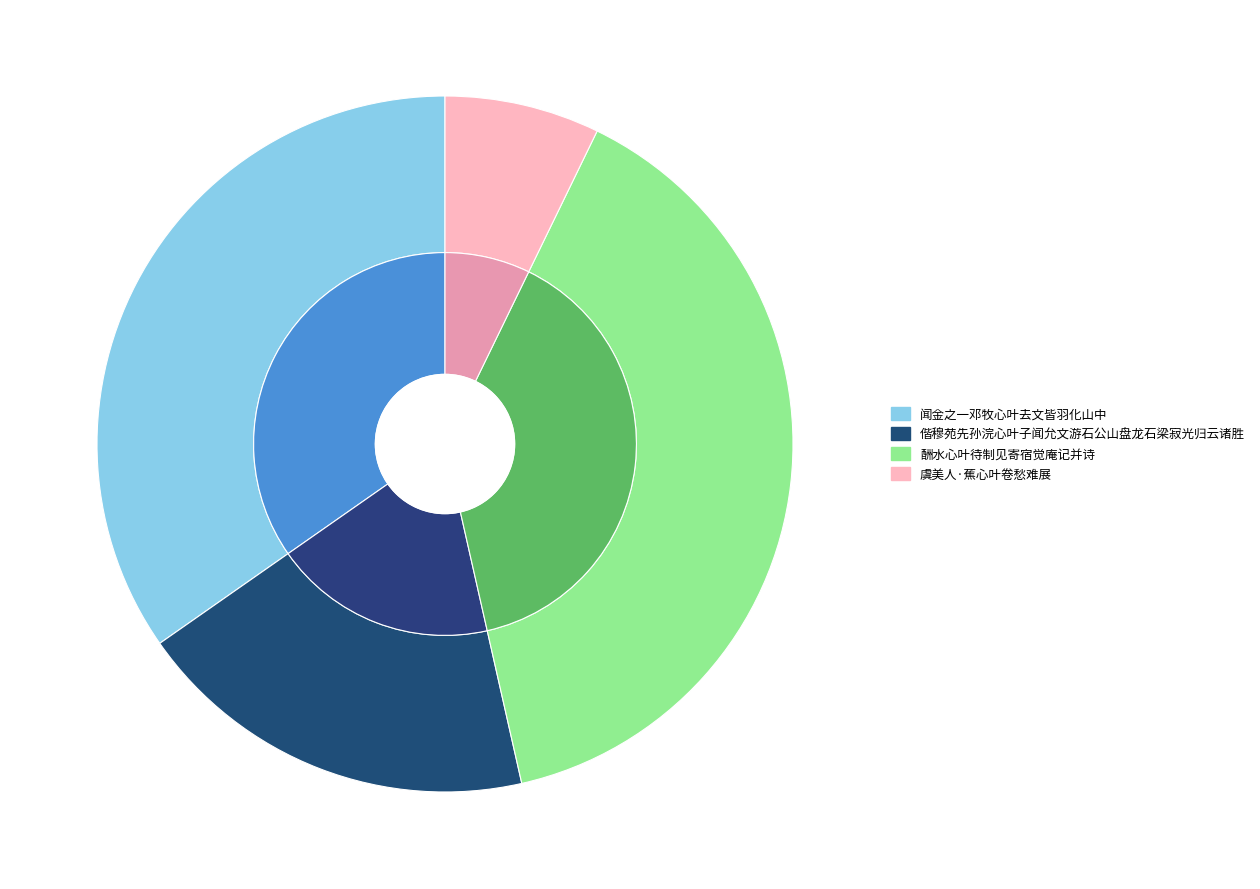

The 闻金之一邓牧心叶去文皆羽化山中 slice represents 40% of the pie. True or false?

False